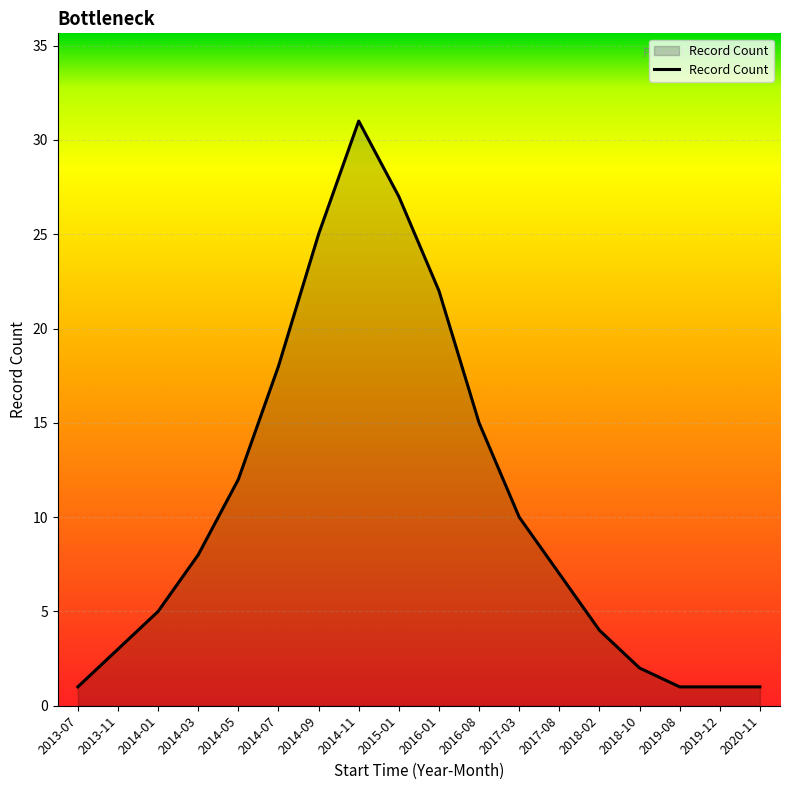

What is the difference between the values at 2017-03 and 2013-11?

7